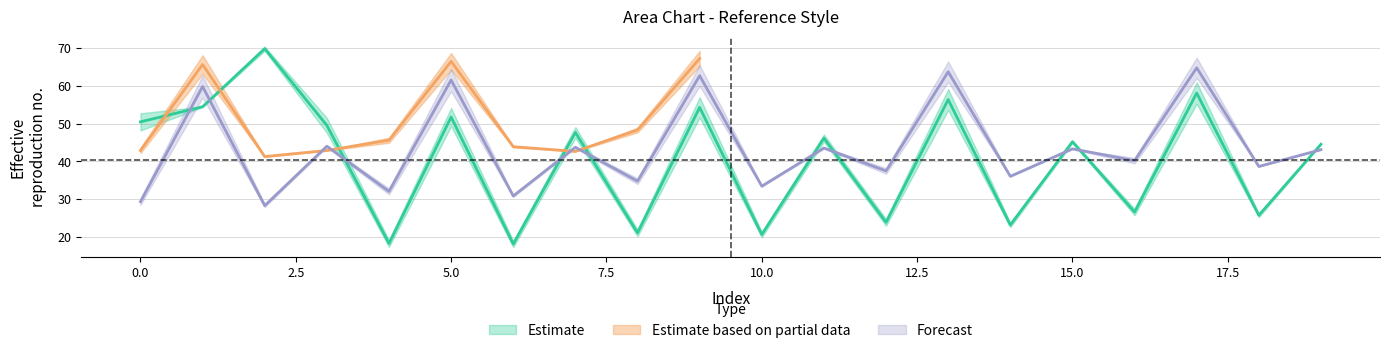

At which label does Forecast_row0 reach its minimum?

2